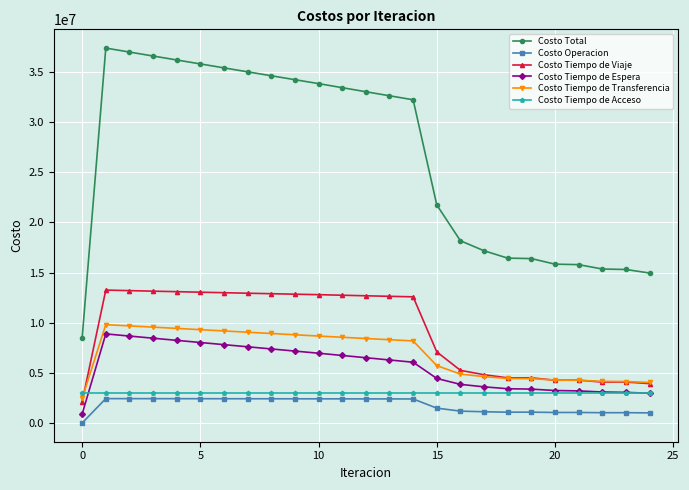

True or false: Costo Tiempo de Espera and Costo Total cross at least once.

False